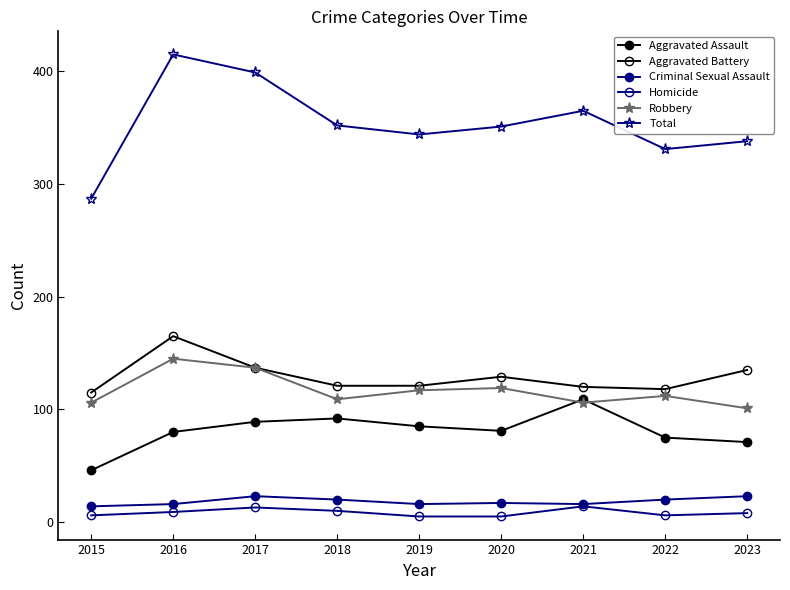

True or false: Aggravated Battery and Aggravated Assault cross at least once.

False